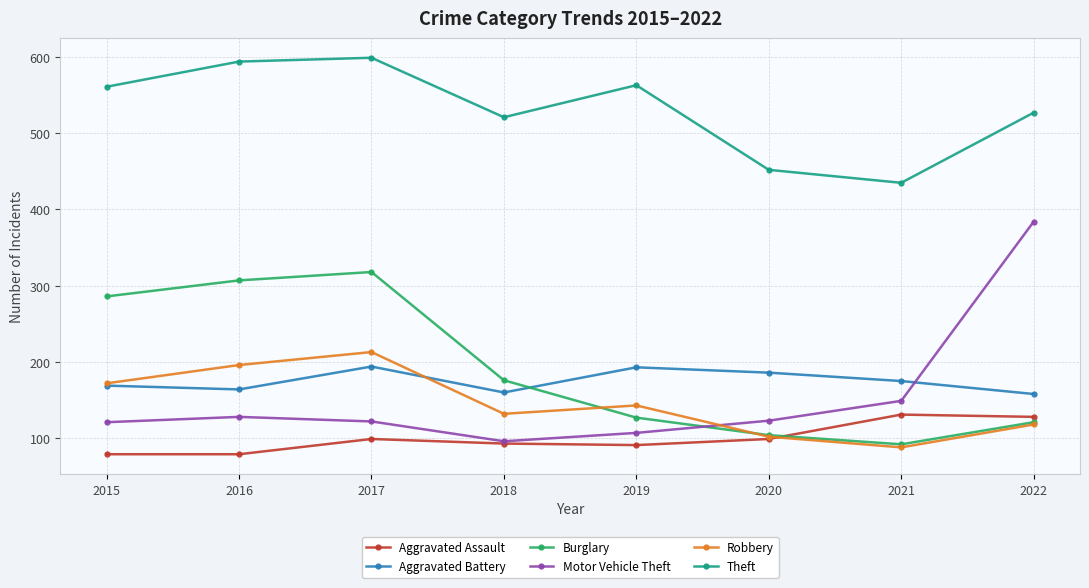

Which series has the largest total across all categories?

Theft